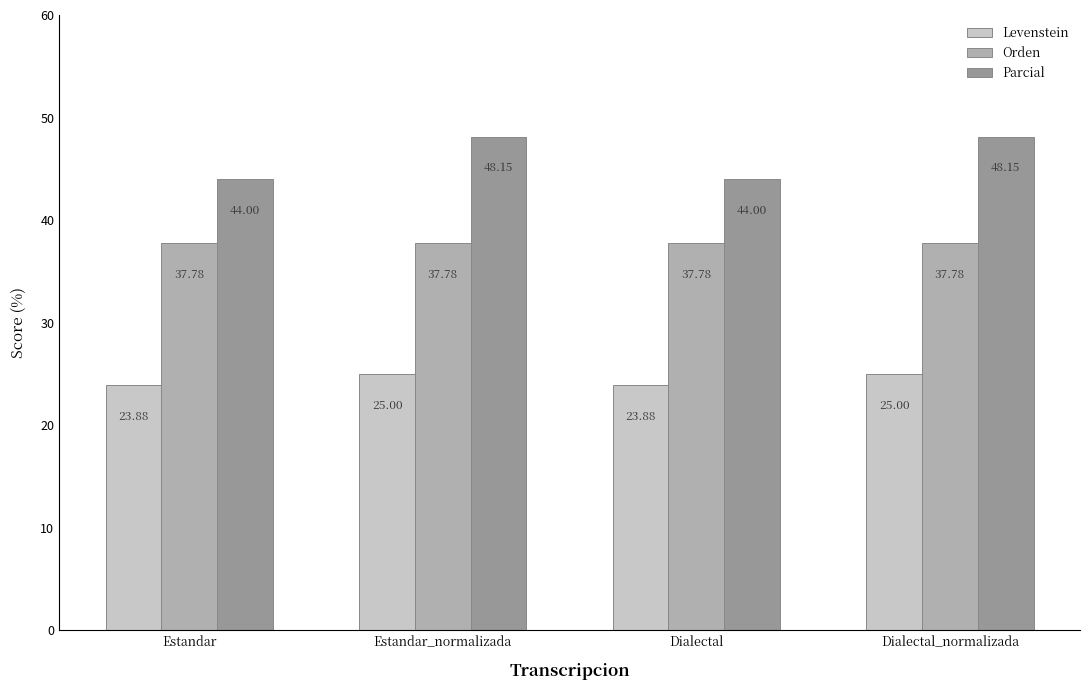

What are all the series names shown in the legend?

Levenstein, Orden, Parcial